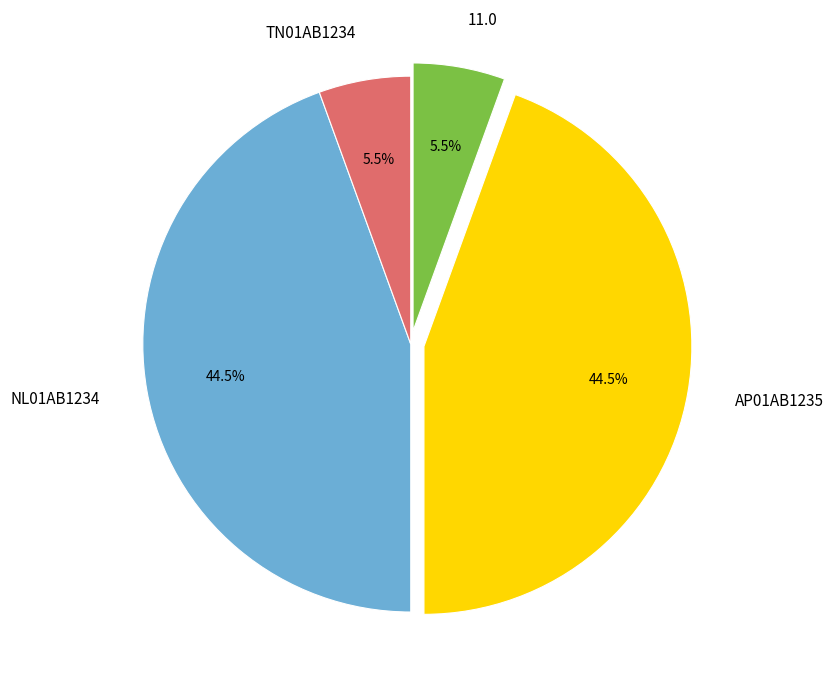

To the nearest percent, what is the difference between the largest and smallest slice percentages?

39%